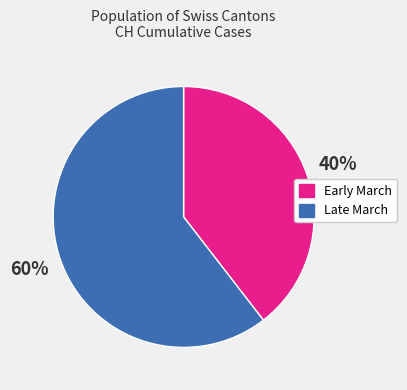

Is there a majority slice in this chart?

Yes